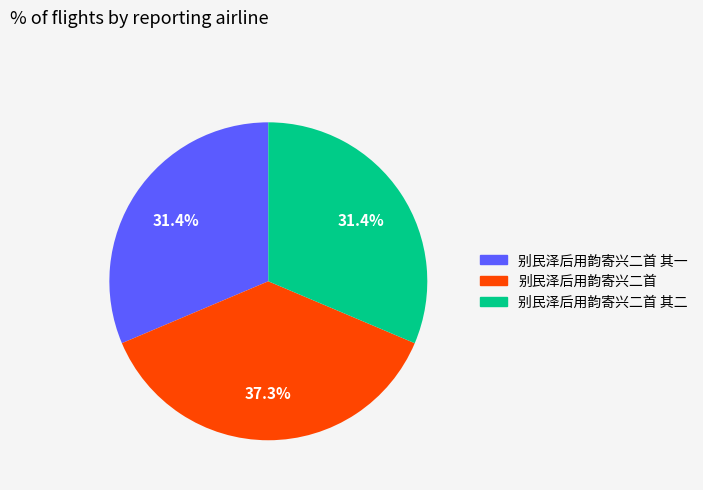

Is there a majority slice in this chart?

No